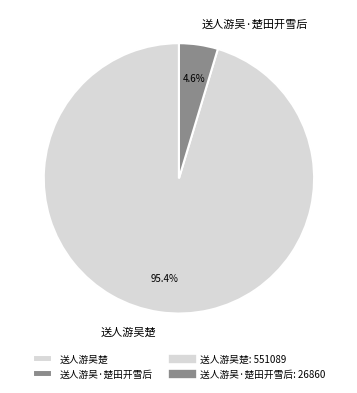

To the nearest percent, what percentage of the pie is 送人游吴楚?

95%